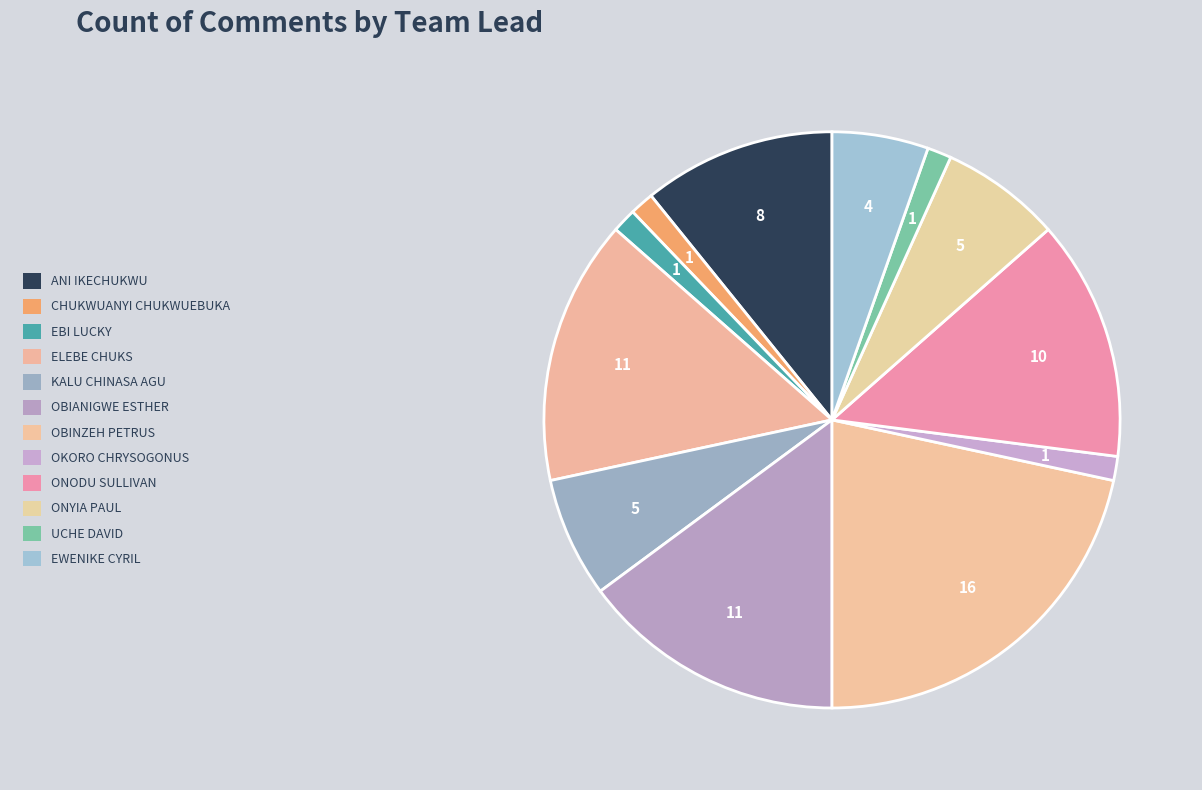

Count the number of slices in the pie.

12